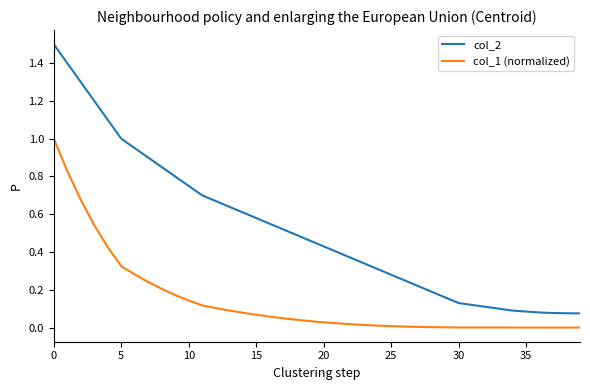

What is the difference between the maximum and second lowest values in the col_1 (normalized) series?

1.0